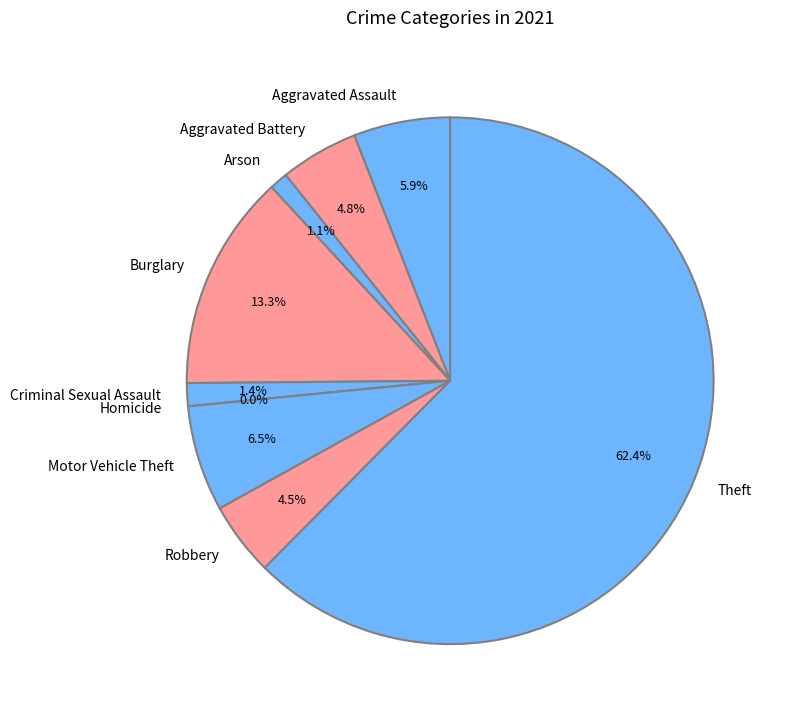

To the nearest percent, what percentage of the pie is Theft?

62%